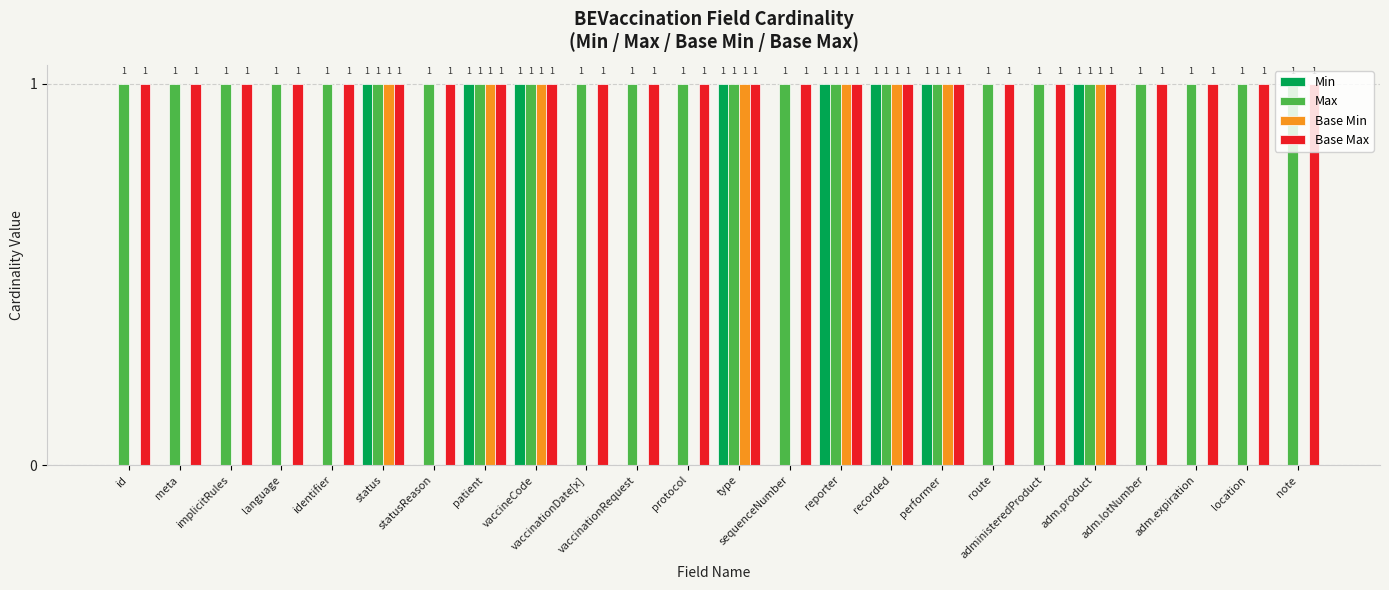

True or false: Min has a value of 1 at performer.

True